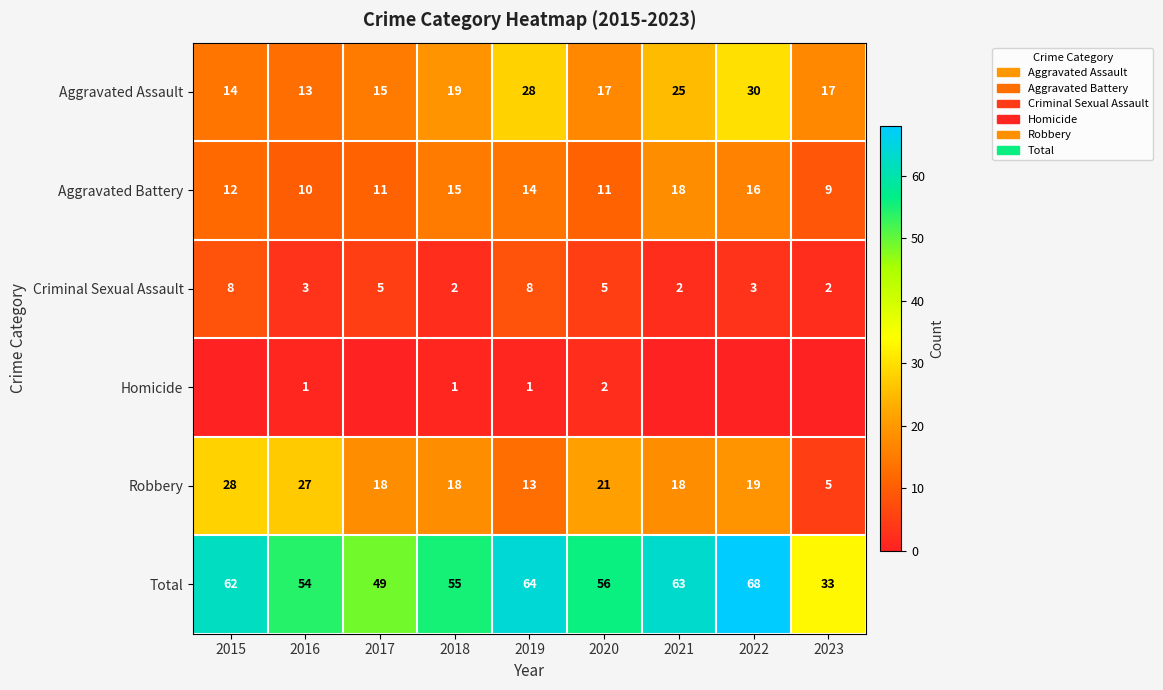

At which label does Aggravated Assault first exceed 17?

2018